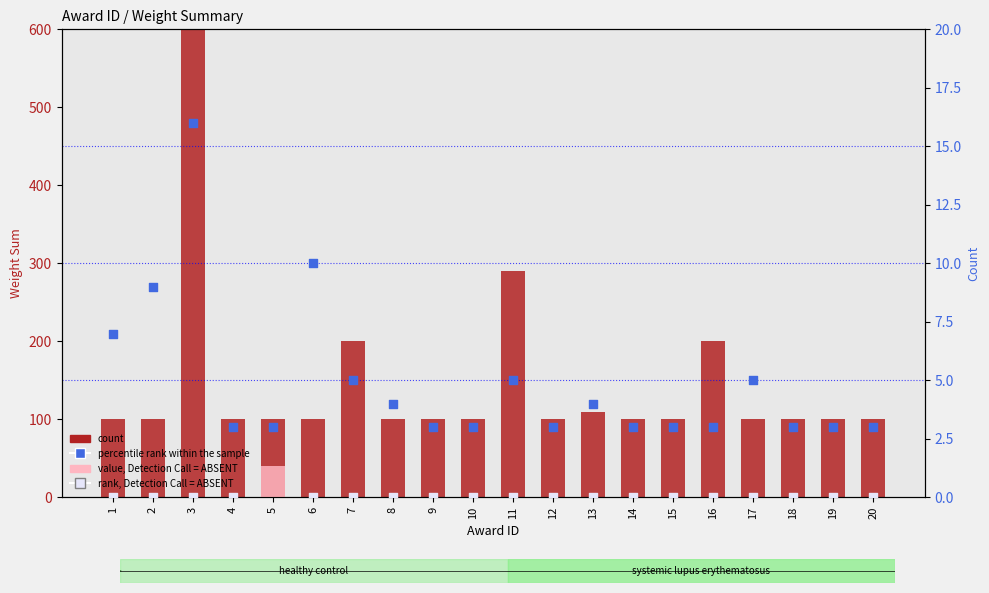

Which series contains the highest Y value?

count